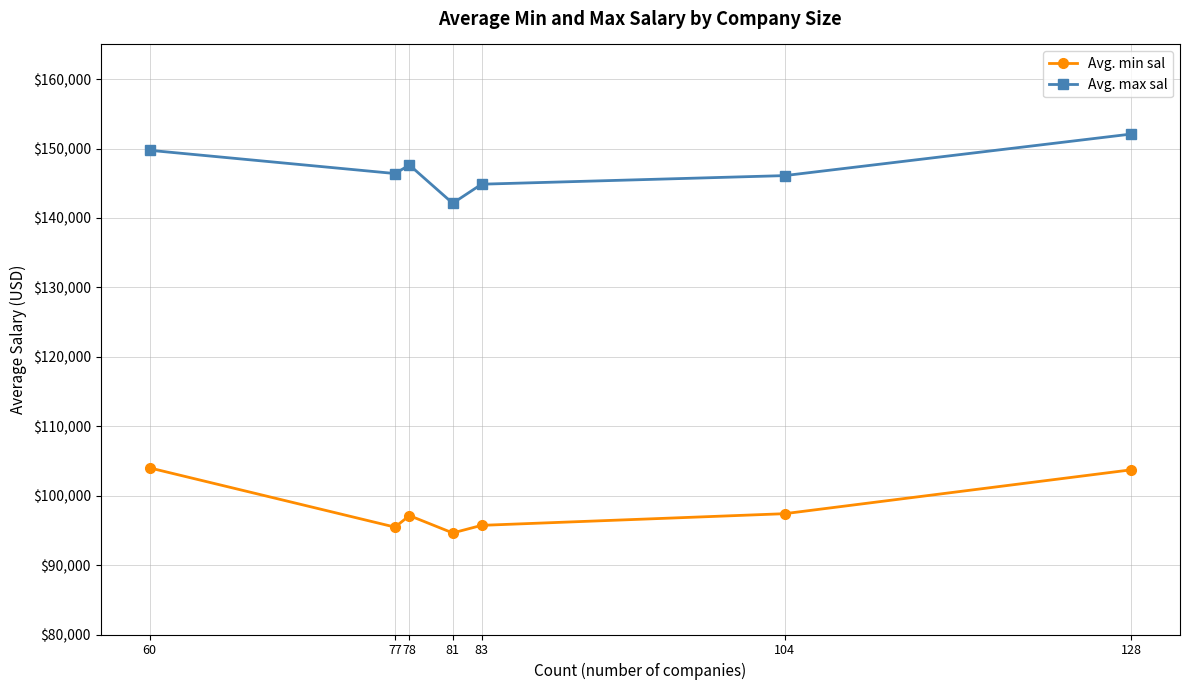

Where is the first local maximum for Avg. max sal?

78